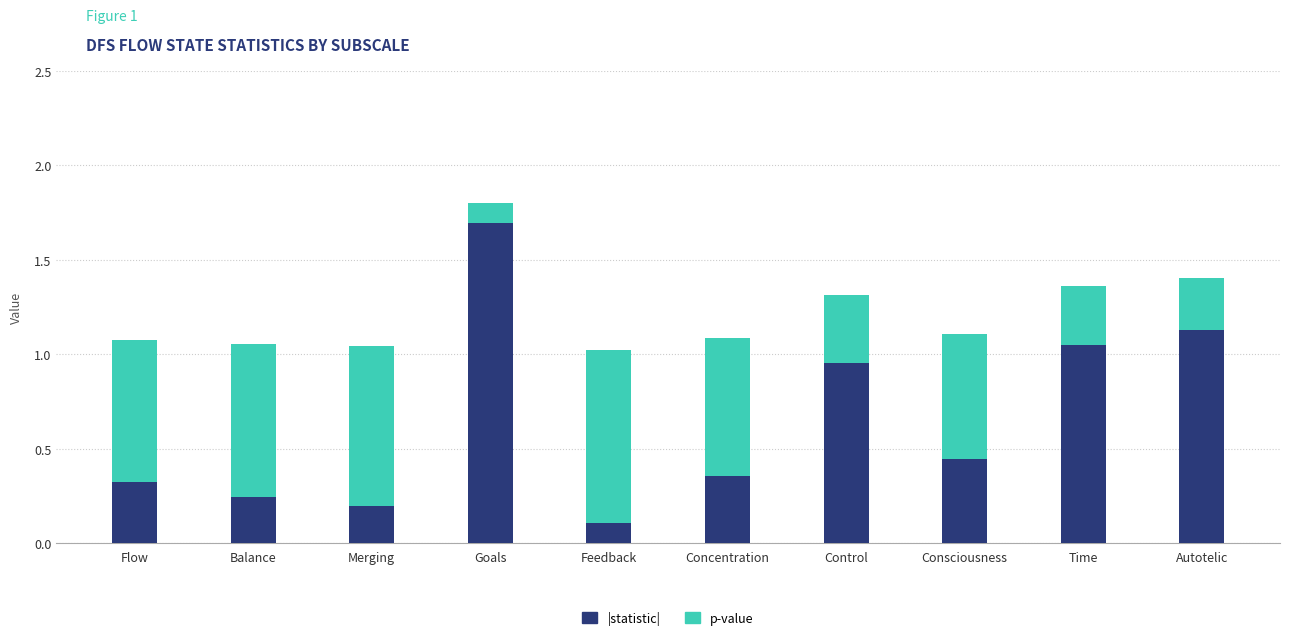

At which label is |statistic| closest to 0?

Feedback